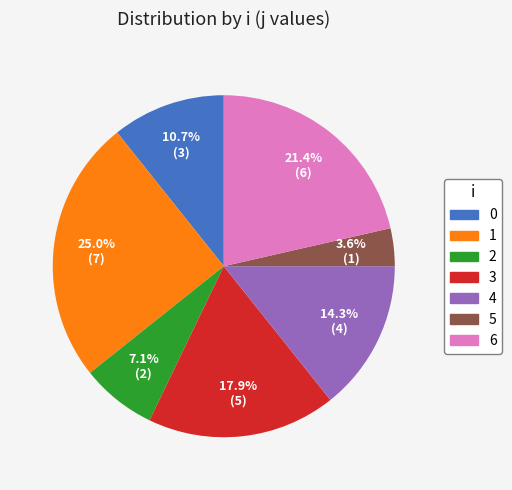

To the nearest percent, what is the difference between the largest and smallest slice percentages?

21%